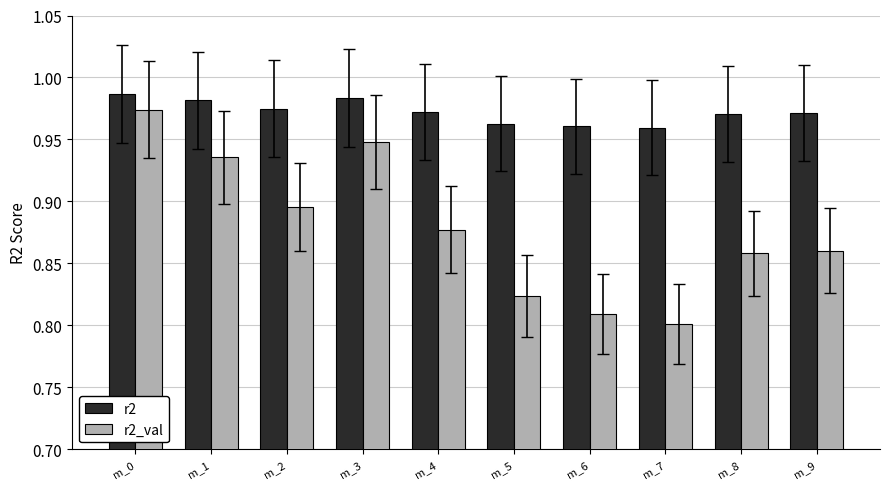

True or false: r2 has a value of 0.5 at m_2.

False